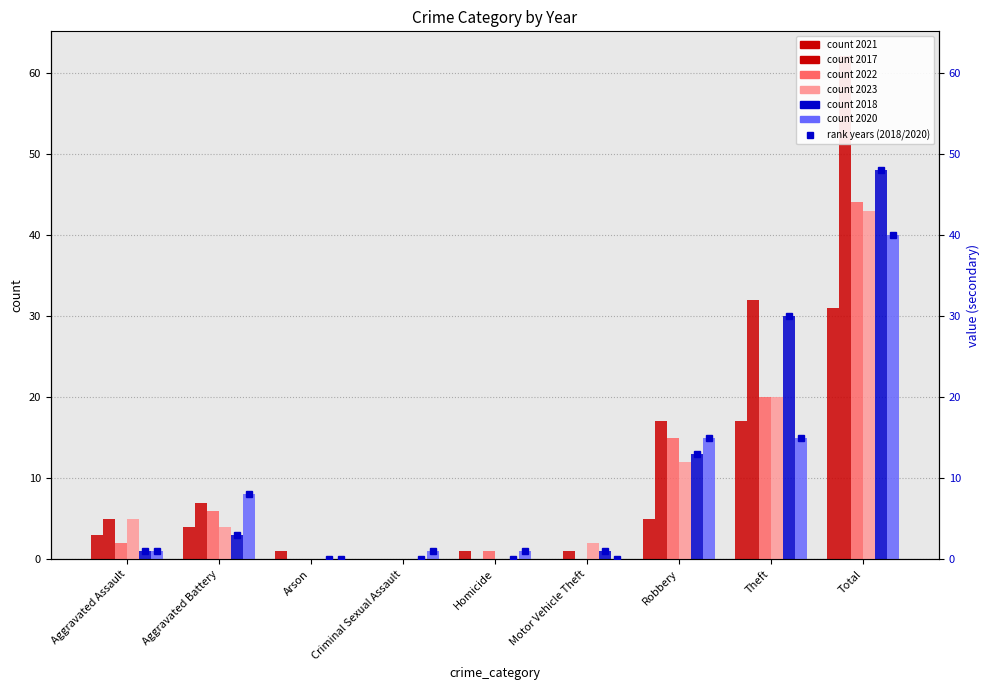

Count the number of categories in the chart.

9